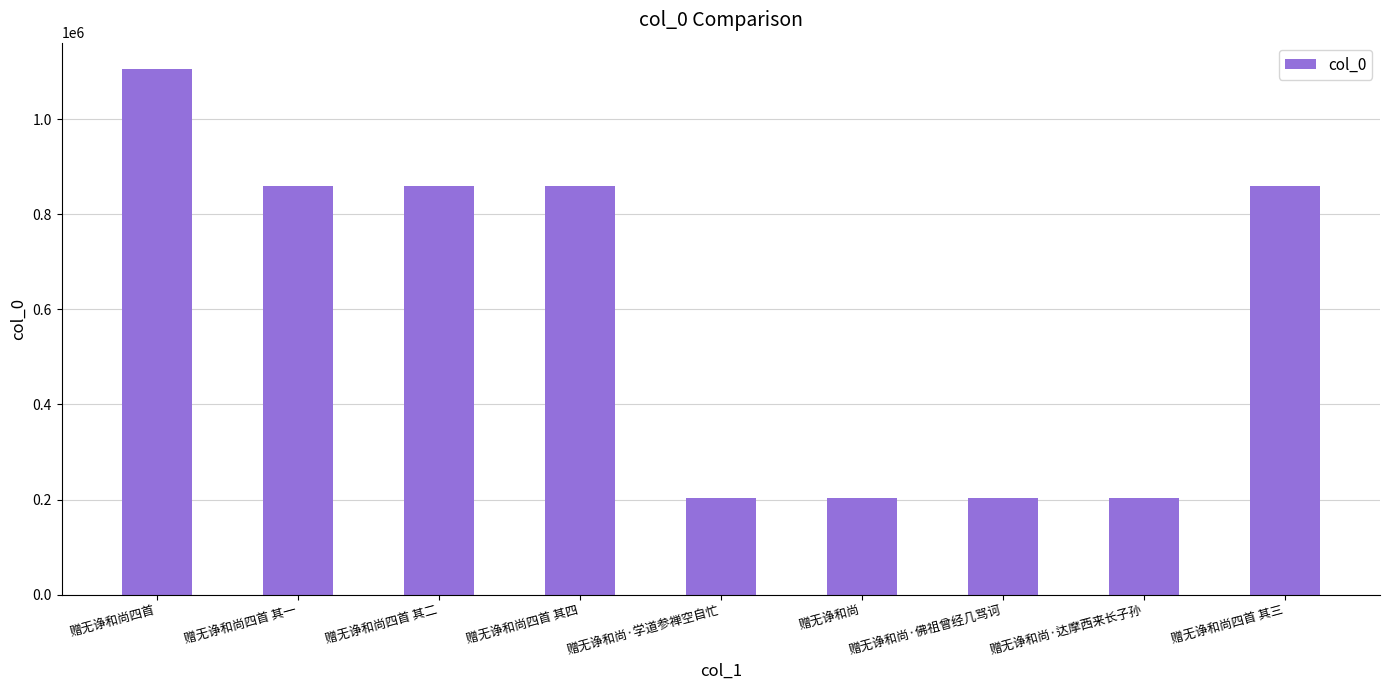

What is the maximum value shown in the chart?

1106272